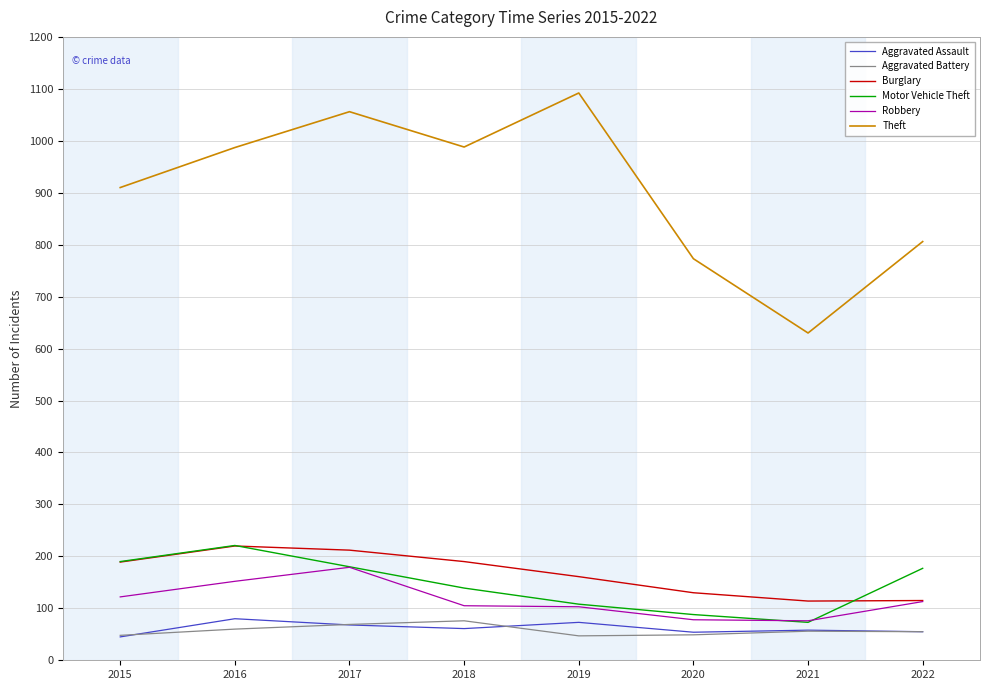

What is the highest value of the Aggravated Battery series?

76